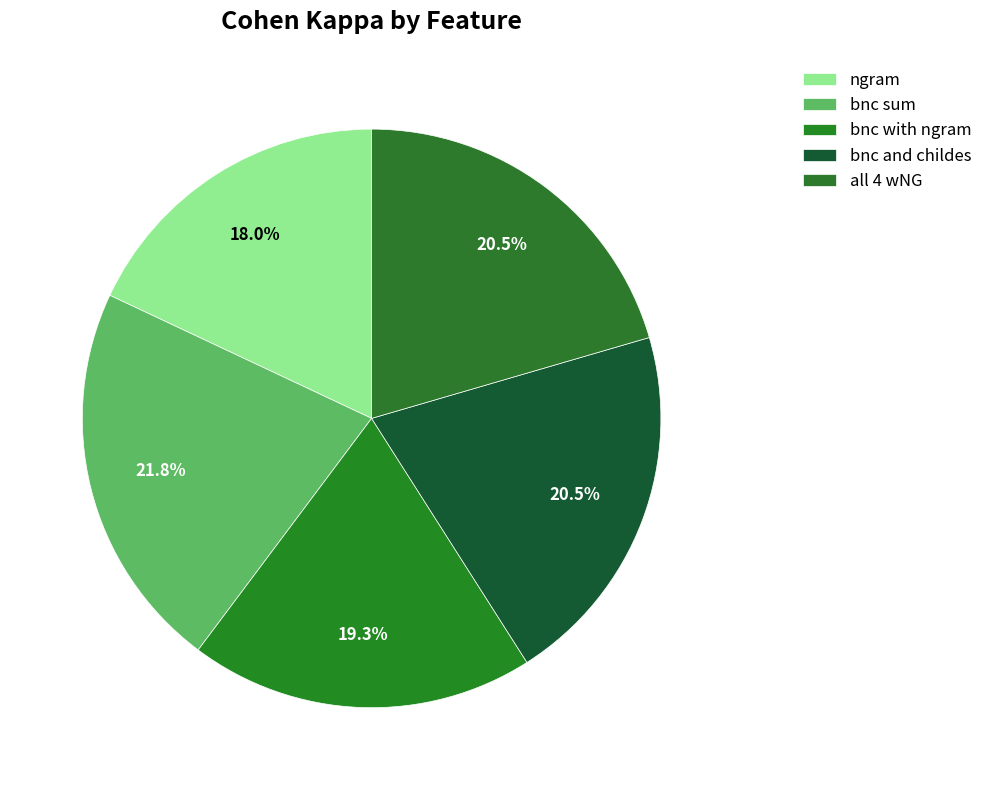

Is bnc with ngram the majority of the pie?

No